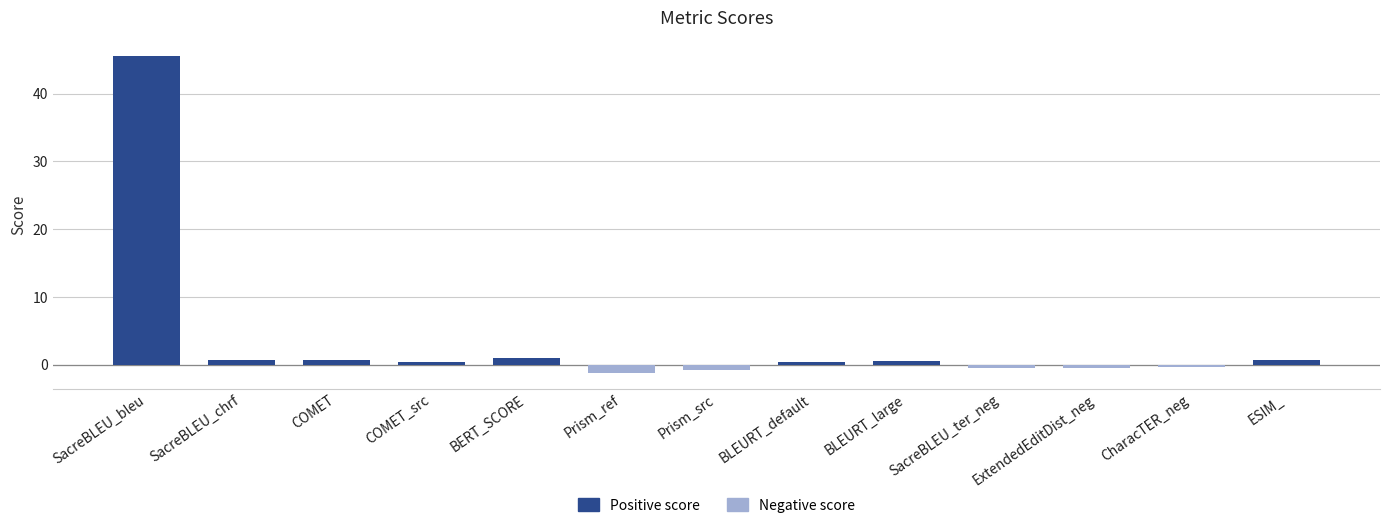

What value does the data have at Prism_ref?

-1.2